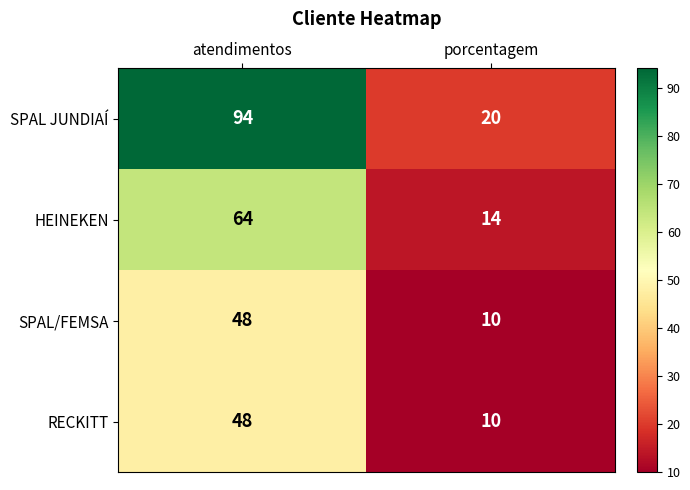

Which series has the largest total across all categories?

SPAL JUNDIAÍ